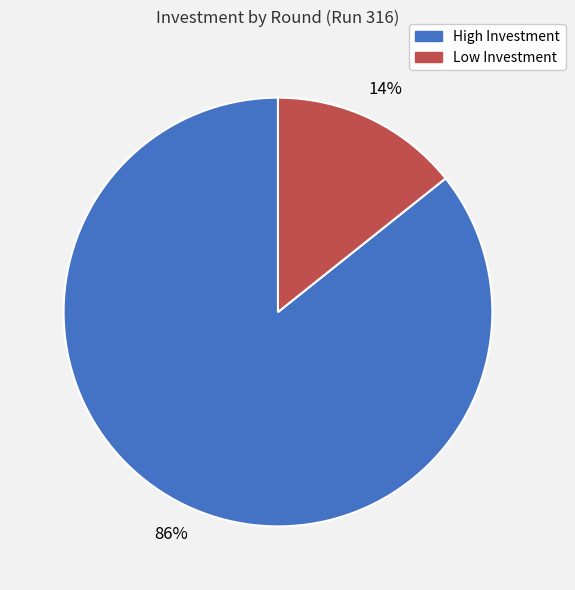

Is there any slice that represents more than half of the pie?

Yes